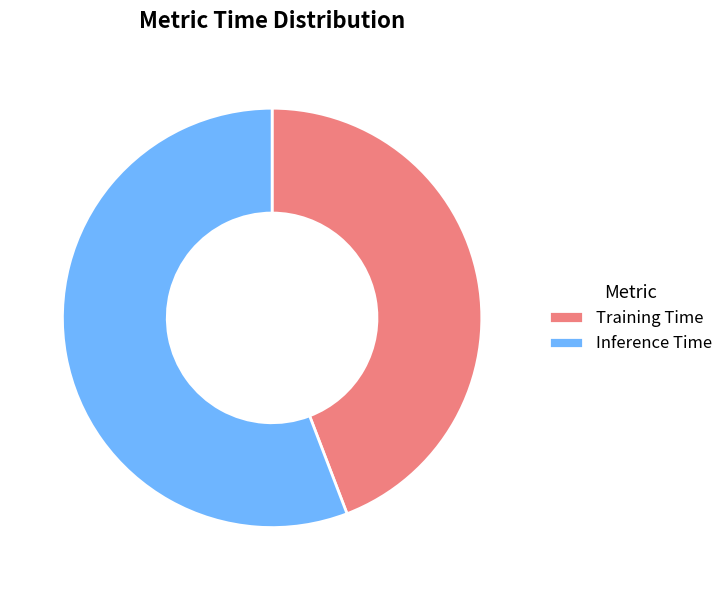

Does Inference Time represent more than half of the total?

Yes